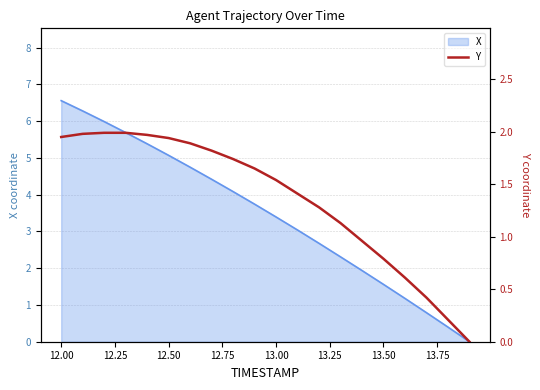

At which label does X reach its peak?

12.00